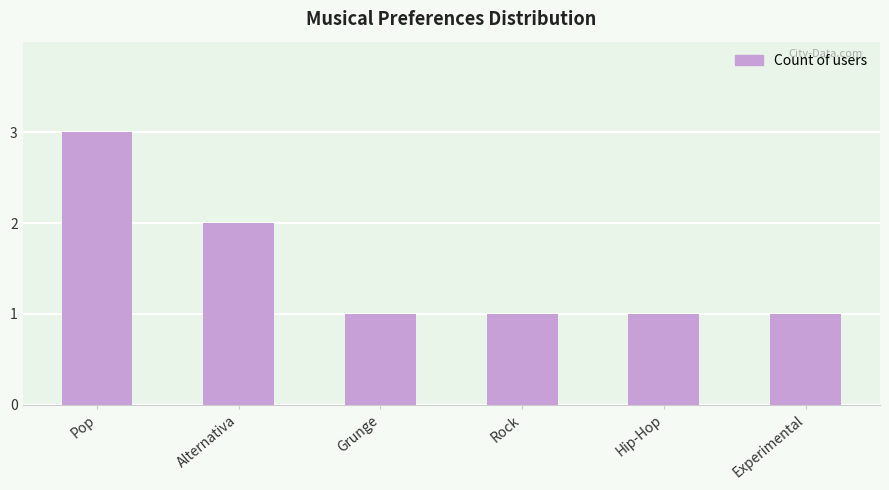

What is the label of the 4th bar from the left?

Rock